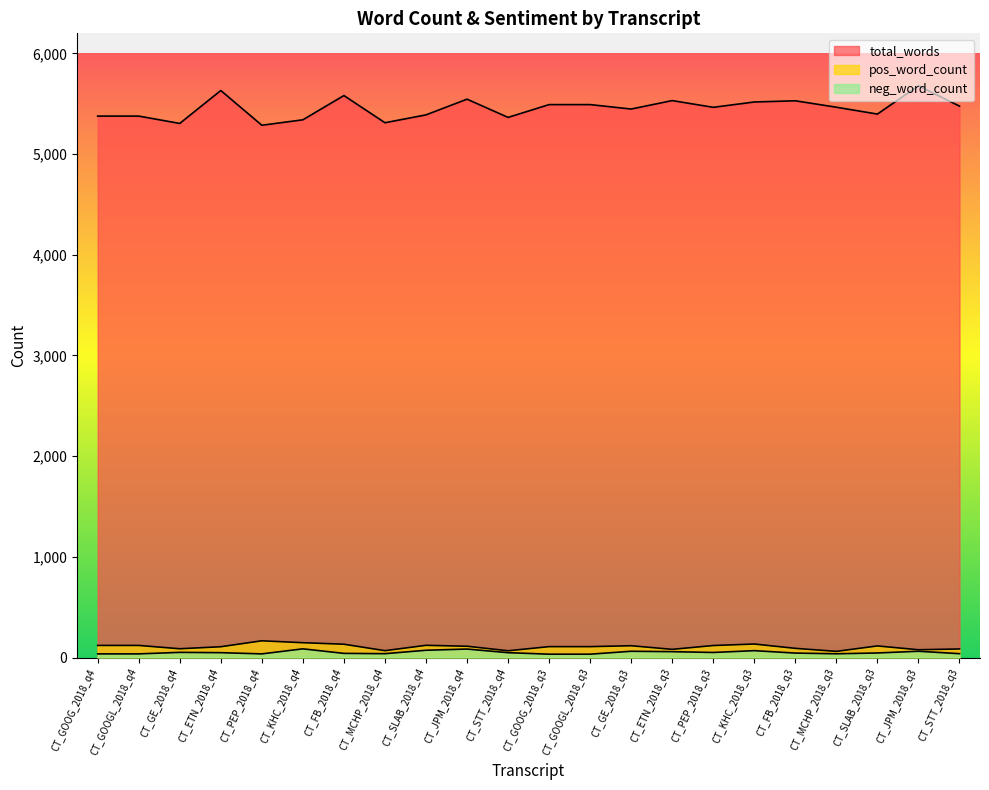

At how many categories does at least one series exceed 4773?

22